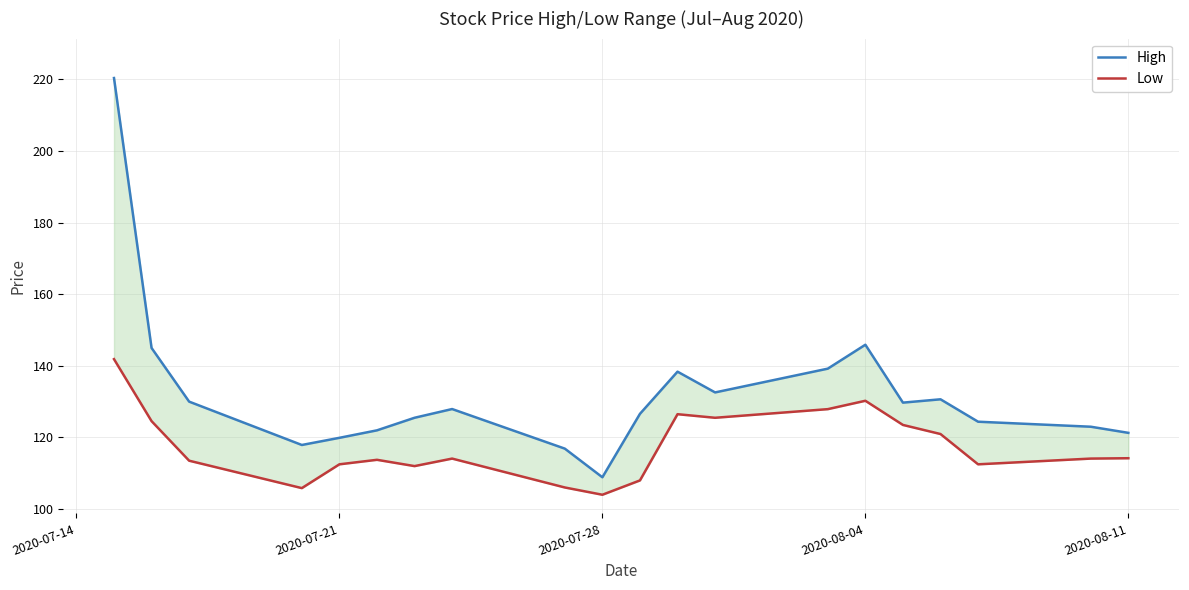

Is this an area chart (filled region under the line)?

No